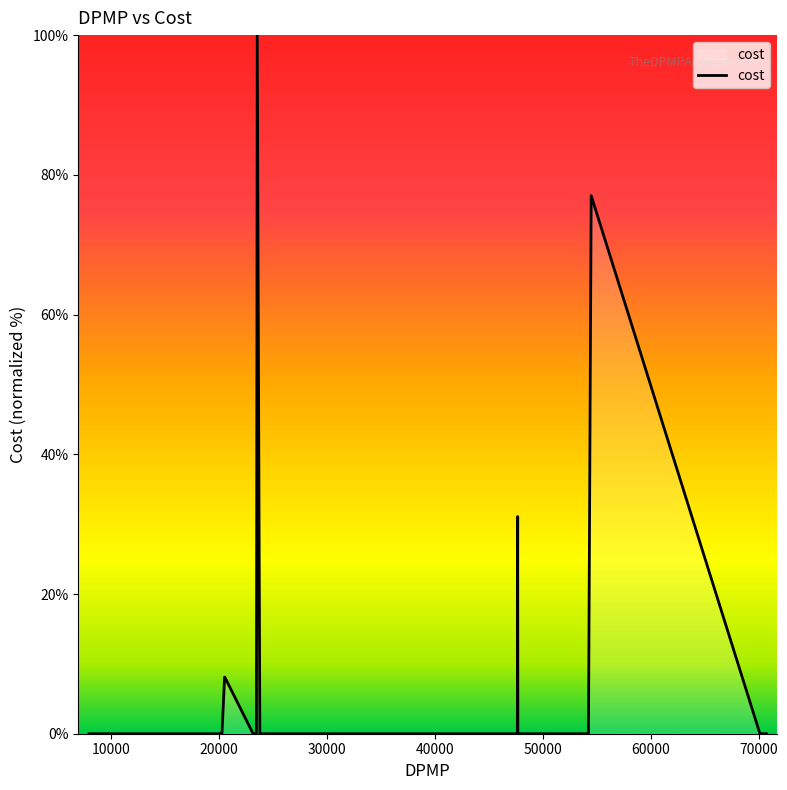

Reading left to right, list all the values displayed in this chart.

0.0	0.0	0.0	0.0	0.0	0.0	0.0	0.0	0.0	0.0	0.0	0.0	0.0	0.0	0.0	8.1	8.1	0.0	0.0	100.0	0.0	0.0	0.0	0.0	0.0	0.0	0.0	0.0	0.0	31.1	0.0	0.0	77.0	0.0	0.0	0.0	0.0	0.0	0.0	0.0